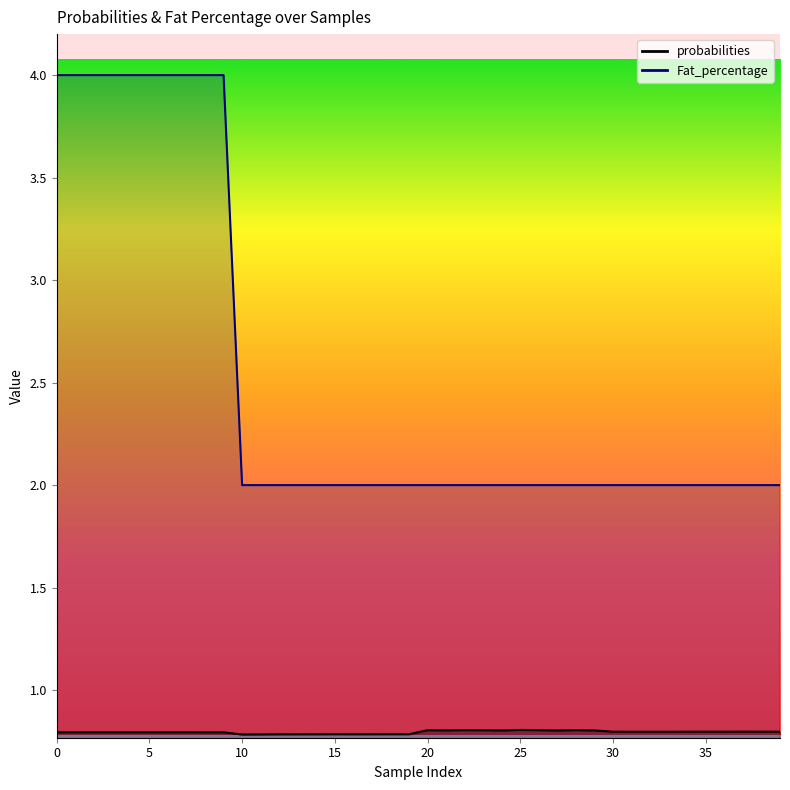

Reading left to right, list all the values displayed in this chart.

probabilities: 0.8	0.8	0.8	0.8	0.8	0.8	0.8	0.8	0.8	0.8	0.8	0.8	0.8	0.8	0.8	0.8	0.8	0.8	0.8	0.8	0.8	0.8	0.8	0.8	0.8	0.8	0.8	0.8	0.8	0.8	0.8	0.8	0.8	0.8	0.8	0.8	0.8	0.8	0.8	0.8
Fat_percentage: 4.0	4.0	4.0	4.0	4.0	4.0	4.0	4.0	4.0	4.0	2.0	2.0	2.0	2.0	2.0	2.0	2.0	2.0	2.0	2.0	2.0	2.0	2.0	2.0	2.0	2.0	2.0	2.0	2.0	2.0	2.0	2.0	2.0	2.0	2.0	2.0	2.0	2.0	2.0	2.0